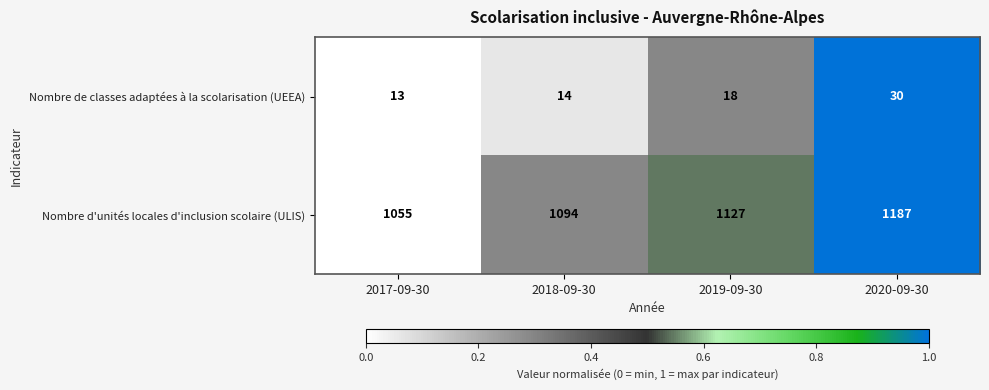

Rank the series at 2018-09-30 from lowest to highest value.

Nombre de classes adaptées à la scolarisation (UEEA), Nombre d'unités locales d'inclusion scolaire (ULIS)